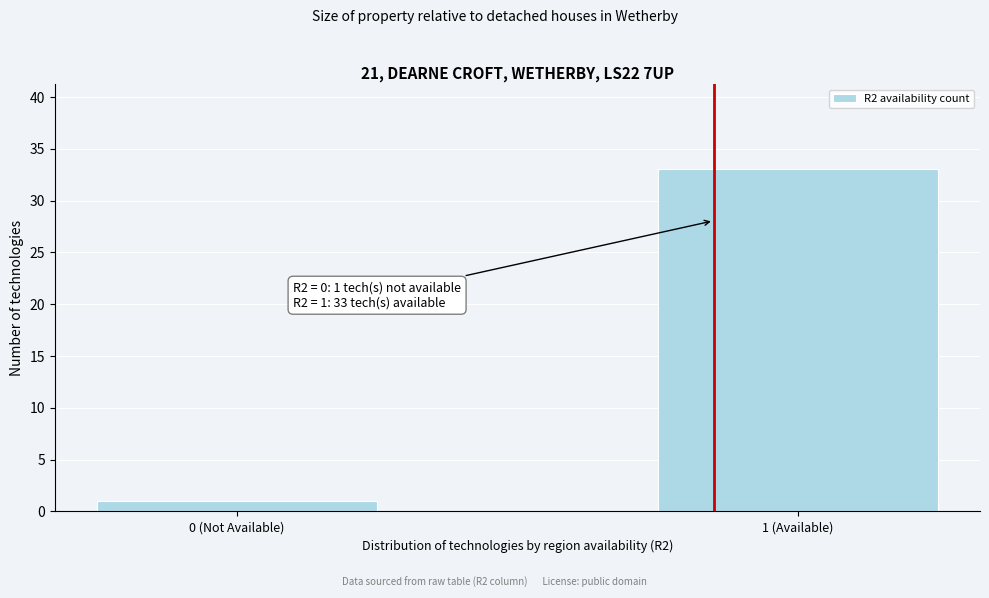

Reading right to left, extract all data points from this chart.

33	1